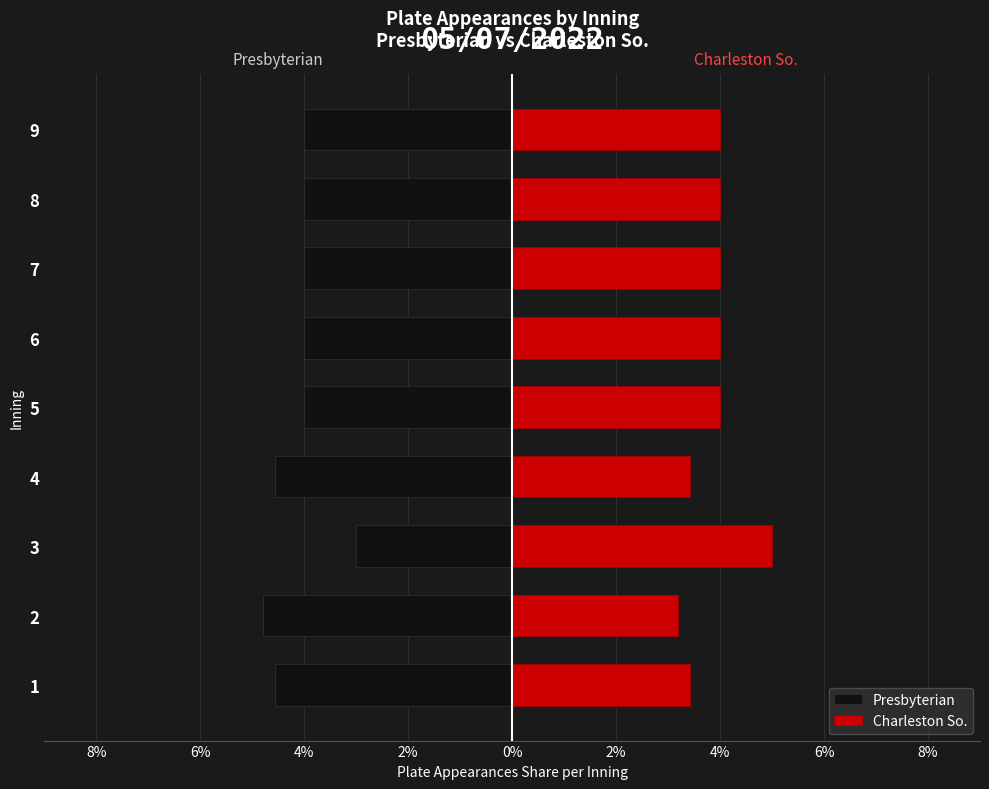

Count the number of data series in this chart.

2